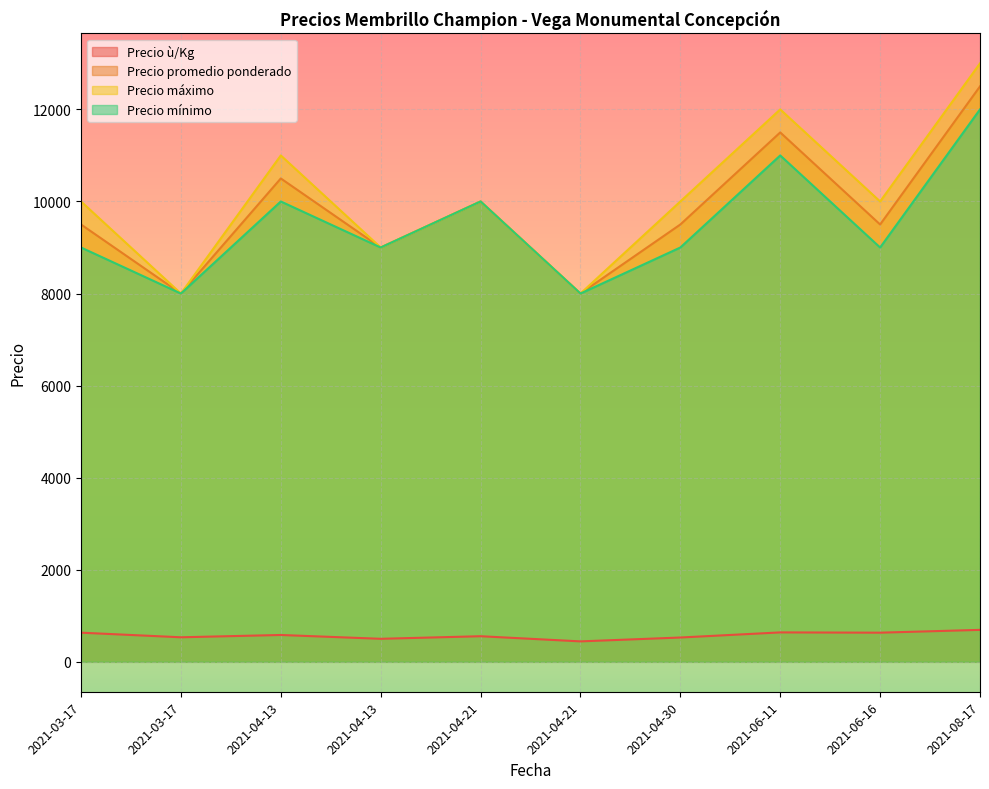

Which series has the widest spread of values?

Precio máximo